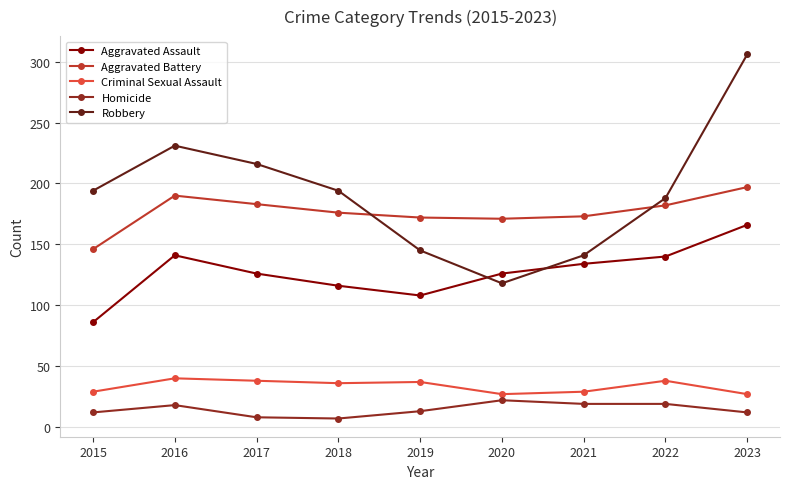

Which series has the widest spread of values?

Robbery